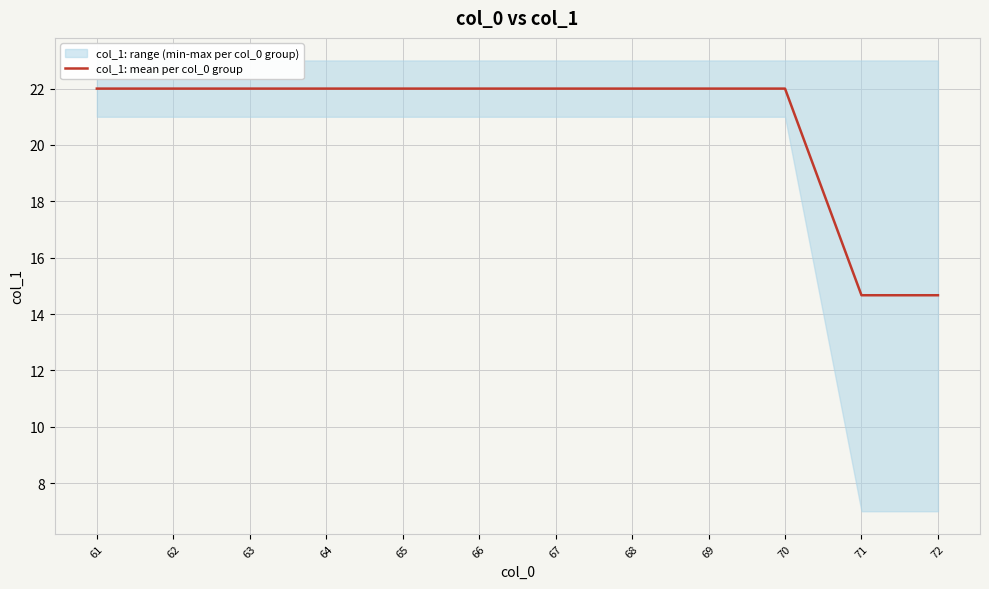

How many values are between 22 and 23?

10